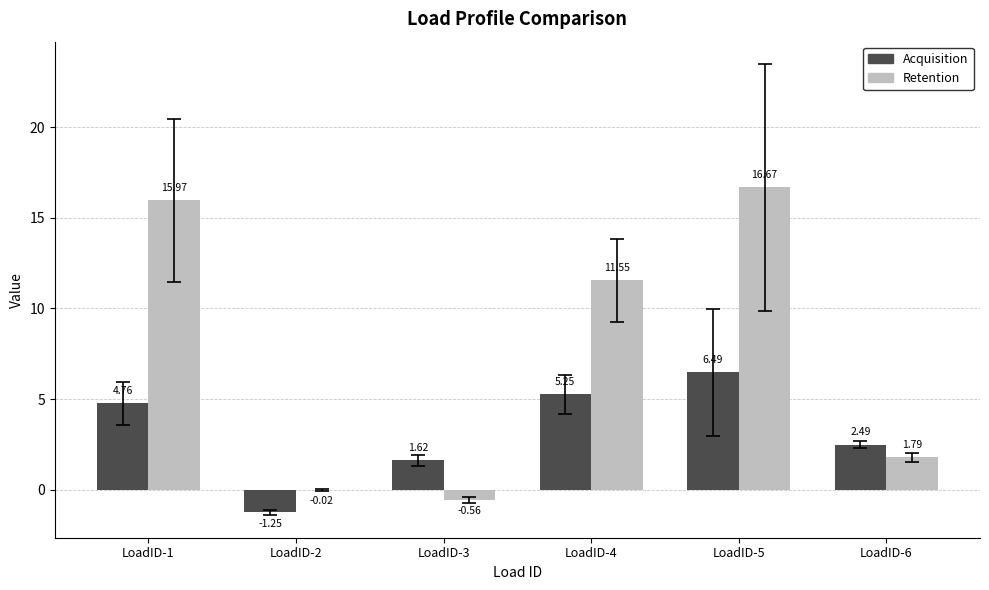

Between LoadID-2 and LoadID-3, which series saw the biggest shift?

Acquisition